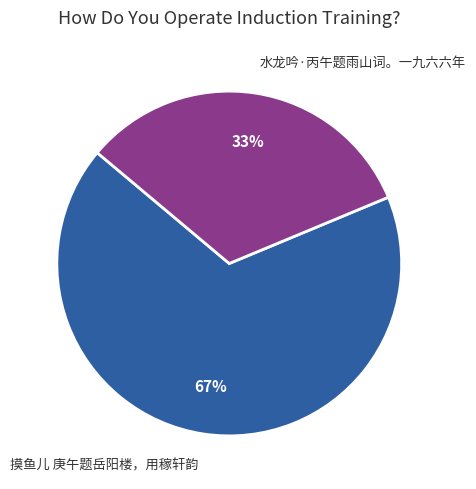

Between 水龙吟·丙午题雨山词。一九六六年 and 摸鱼儿 庚午题岳阳楼，用稼轩韵, which is larger?

摸鱼儿 庚午题岳阳楼，用稼轩韵